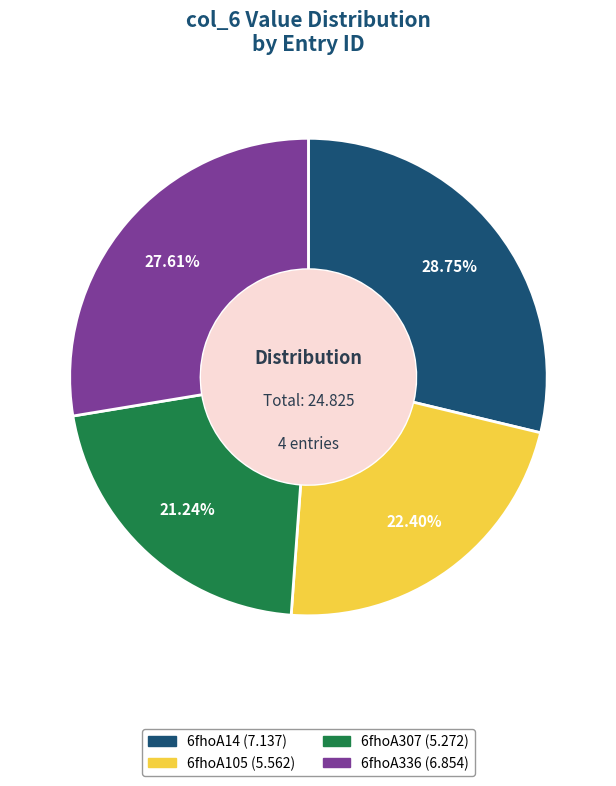

Between 6fhoA307 and 6fhoA336, which is larger?

6fhoA336